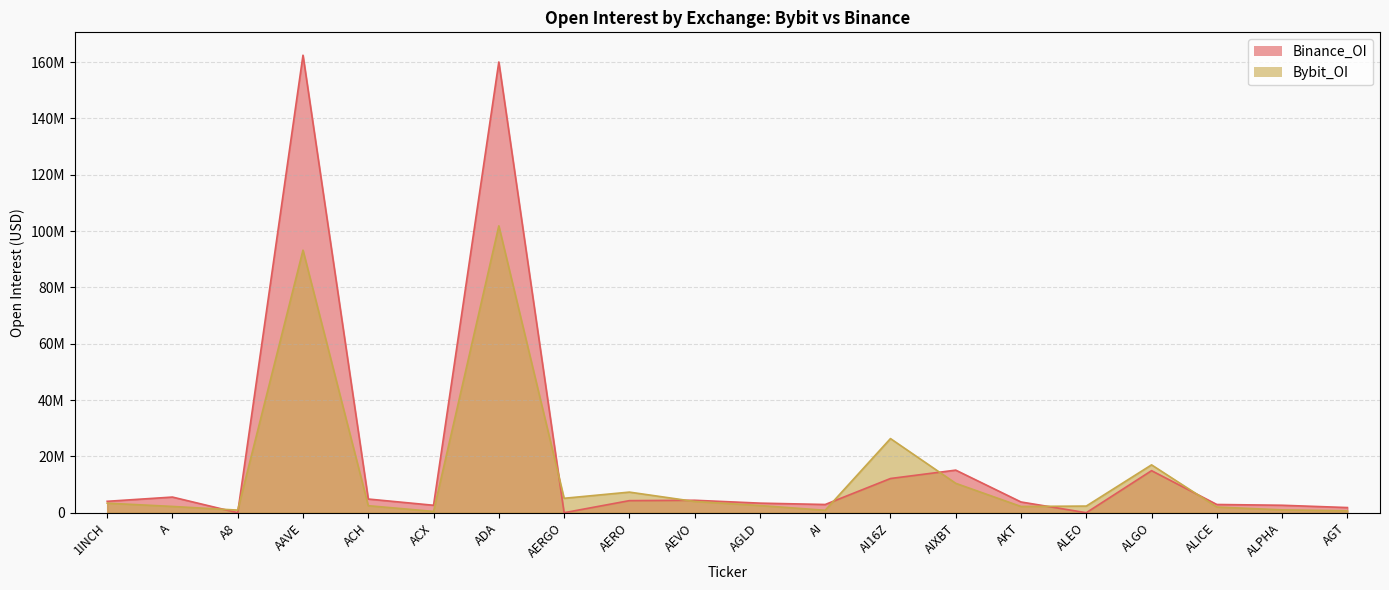

What is the average value of the Bybit_OI series?

14324656